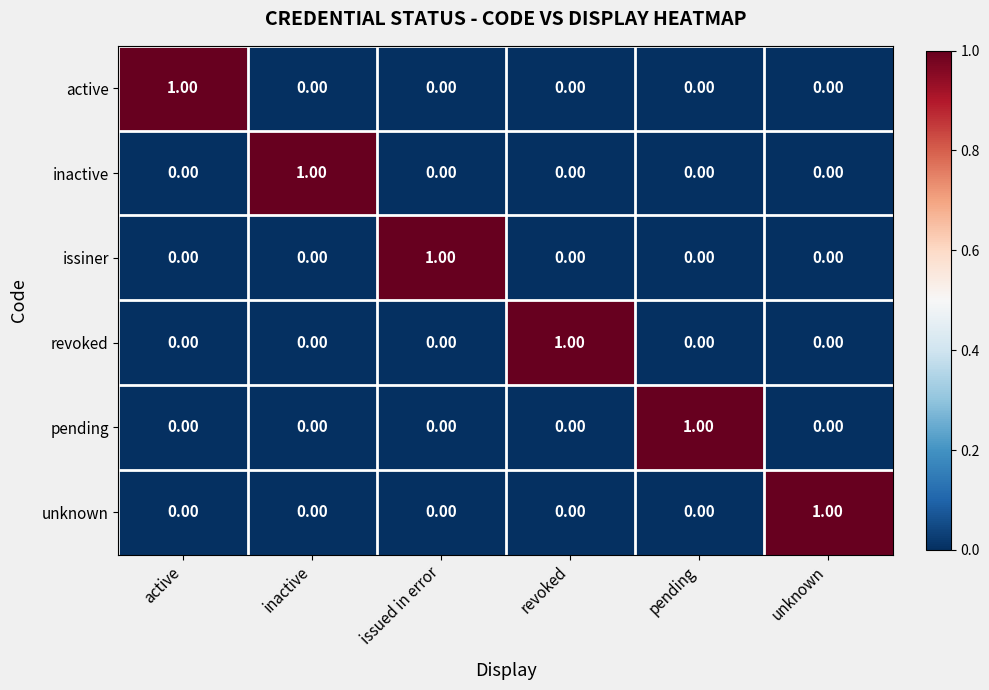

What is the difference between the highest and lowest values at unknown?

1